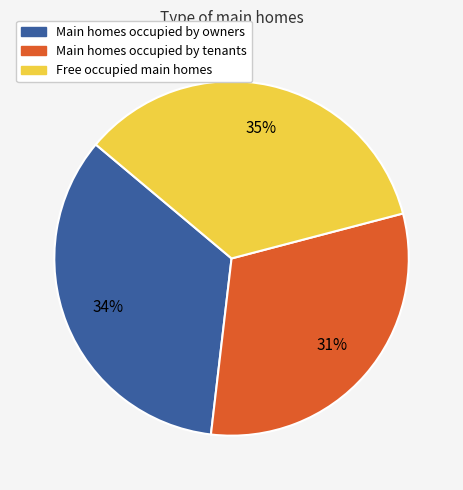

How many segments does this pie chart have?

3